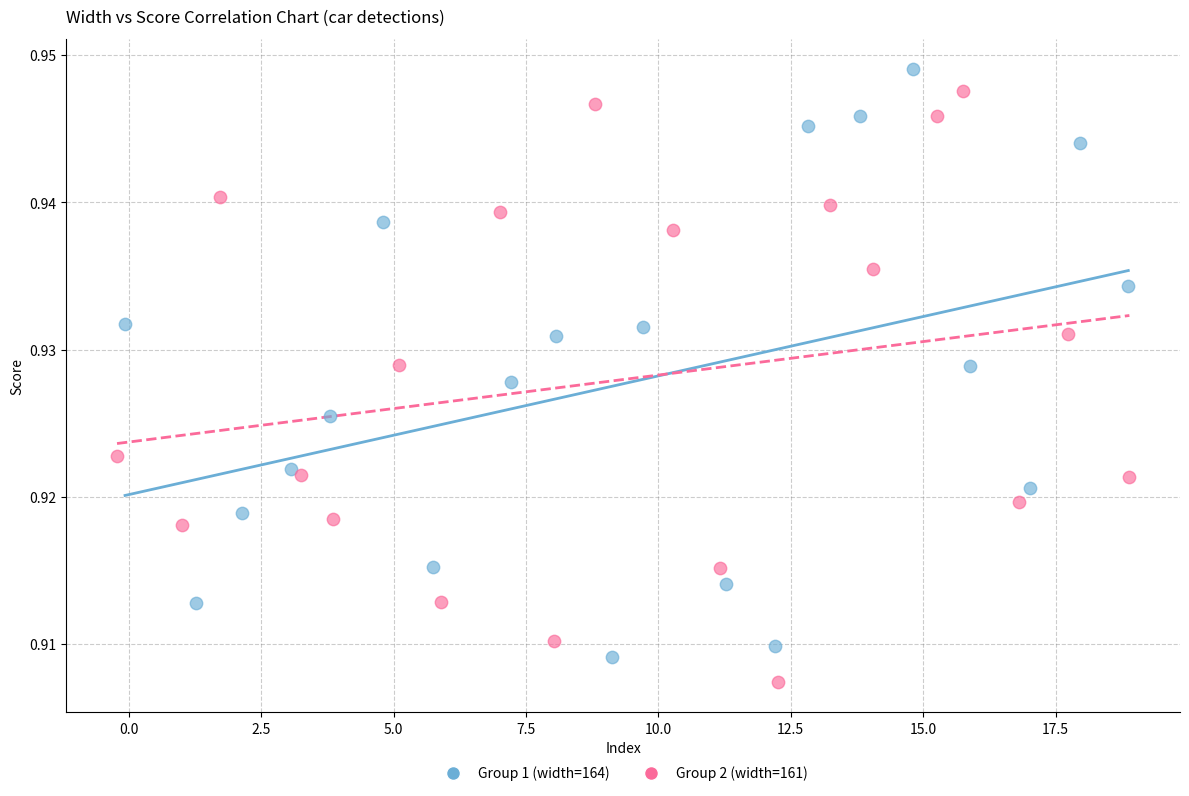

What are all the series names shown in the legend?

Group 1 (width=164), Group 2 (width=161)